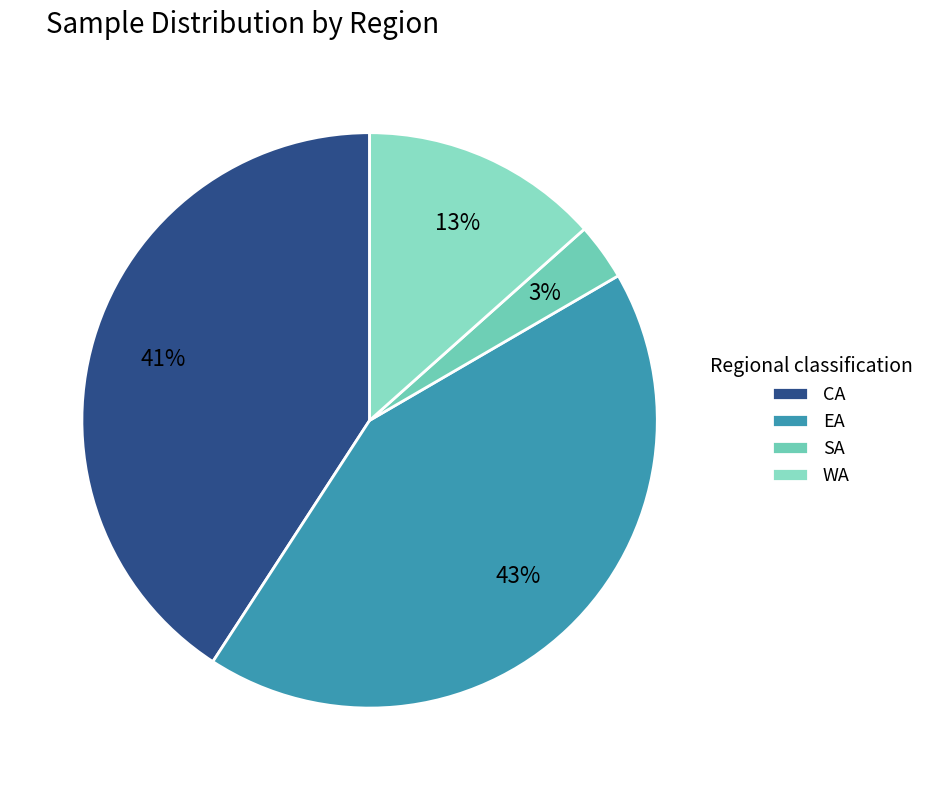

How many segments does this pie chart have?

4